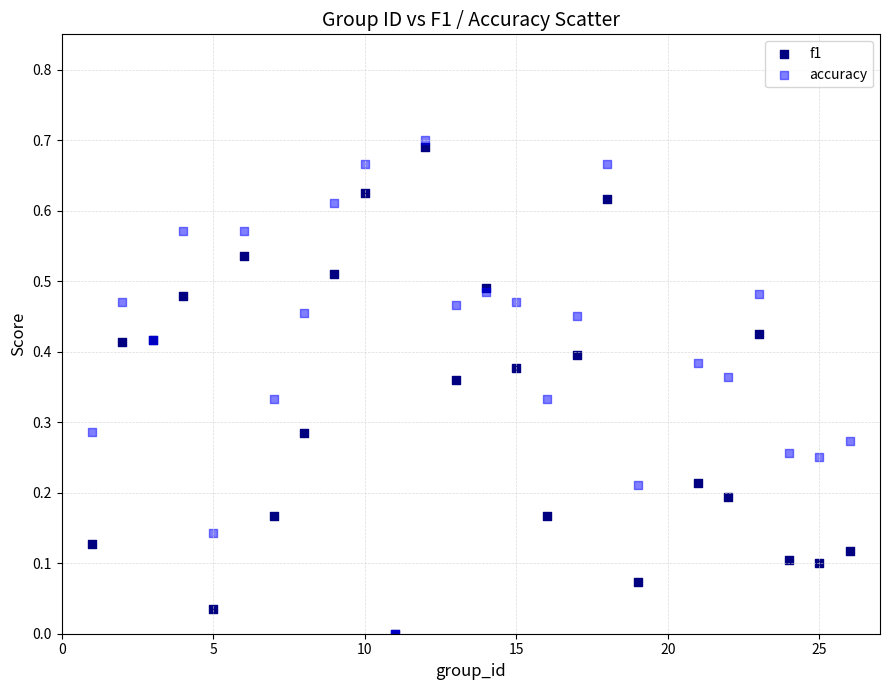

What are all the series names shown in the legend?

f1, accuracy